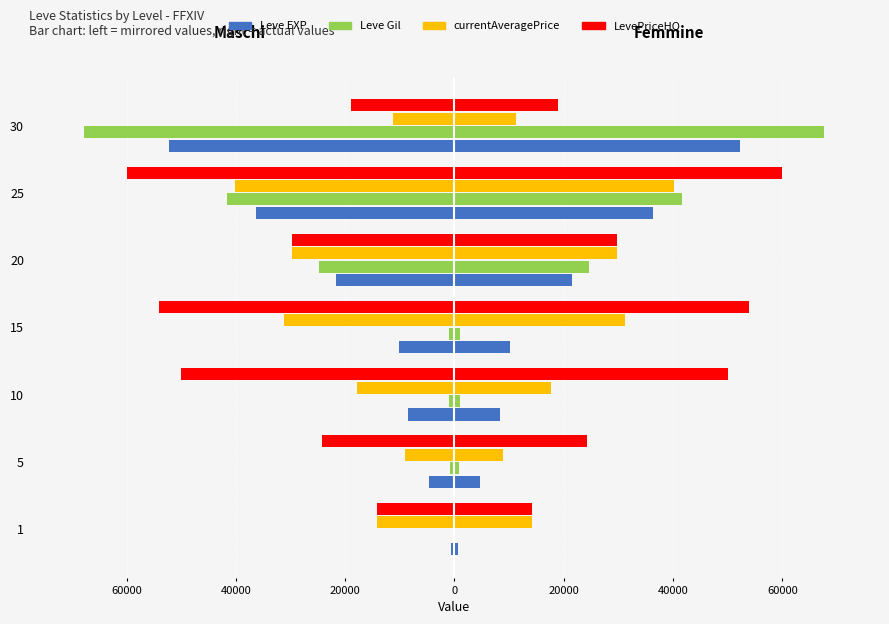

How many distinct data groups are displayed?

4